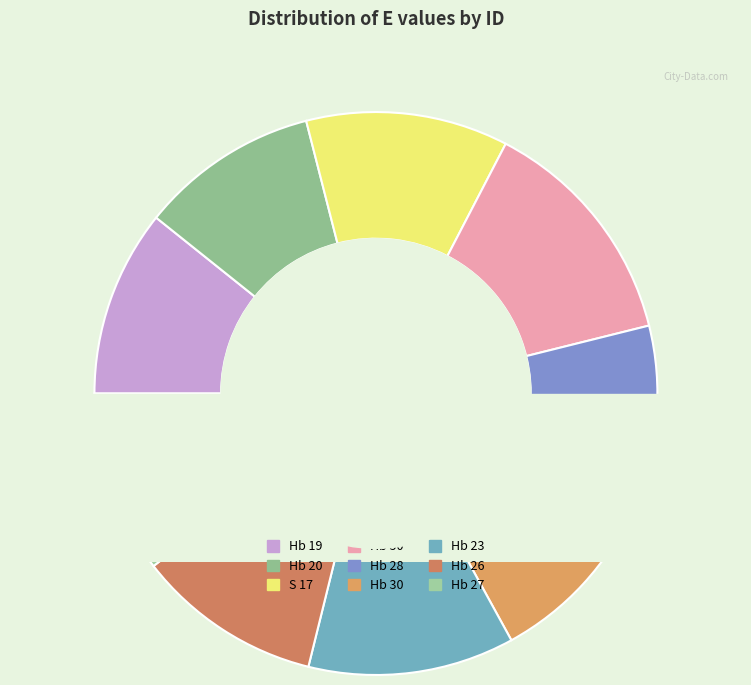

To the nearest percent, what portion does Hb 28 represent?

11%